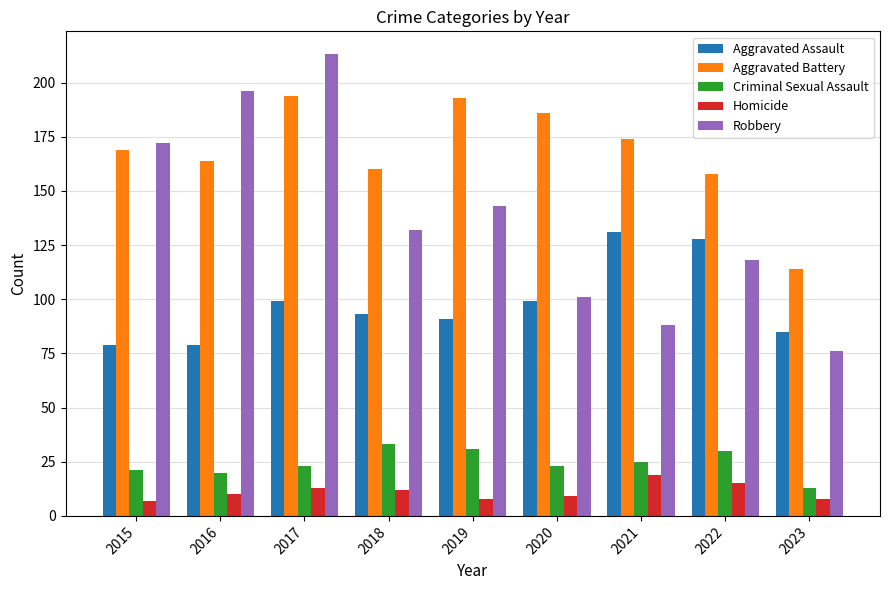

Reading left to right, transcribe all the data shown in this chart.

Aggravated Assault: 79	79	99	93	91	99	131	128	85
Aggravated Battery: 169	164	194	160	193	186	174	158	114
Criminal Sexual Assault: 21	20	23	33	31	23	25	30	13
Homicide: 7	10	13	12	8	9	19	15	8
Robbery: 172	196	213	132	143	101	88	118	76